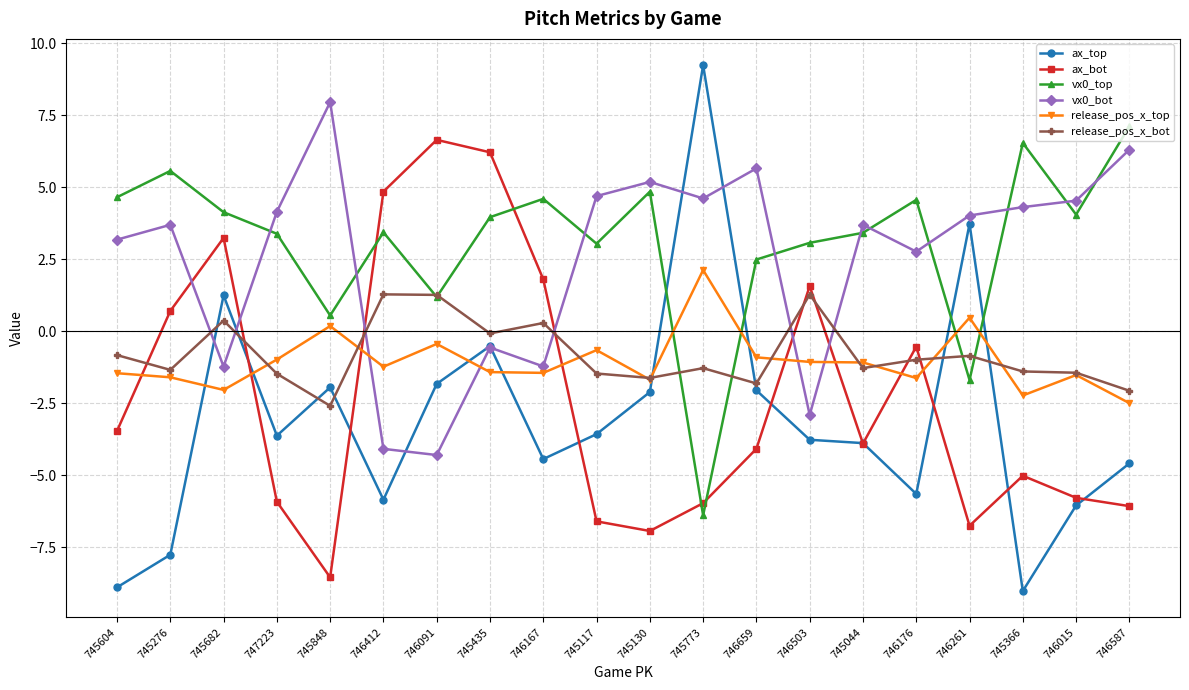

At which category does ax_bot reach its first local valley?

745848